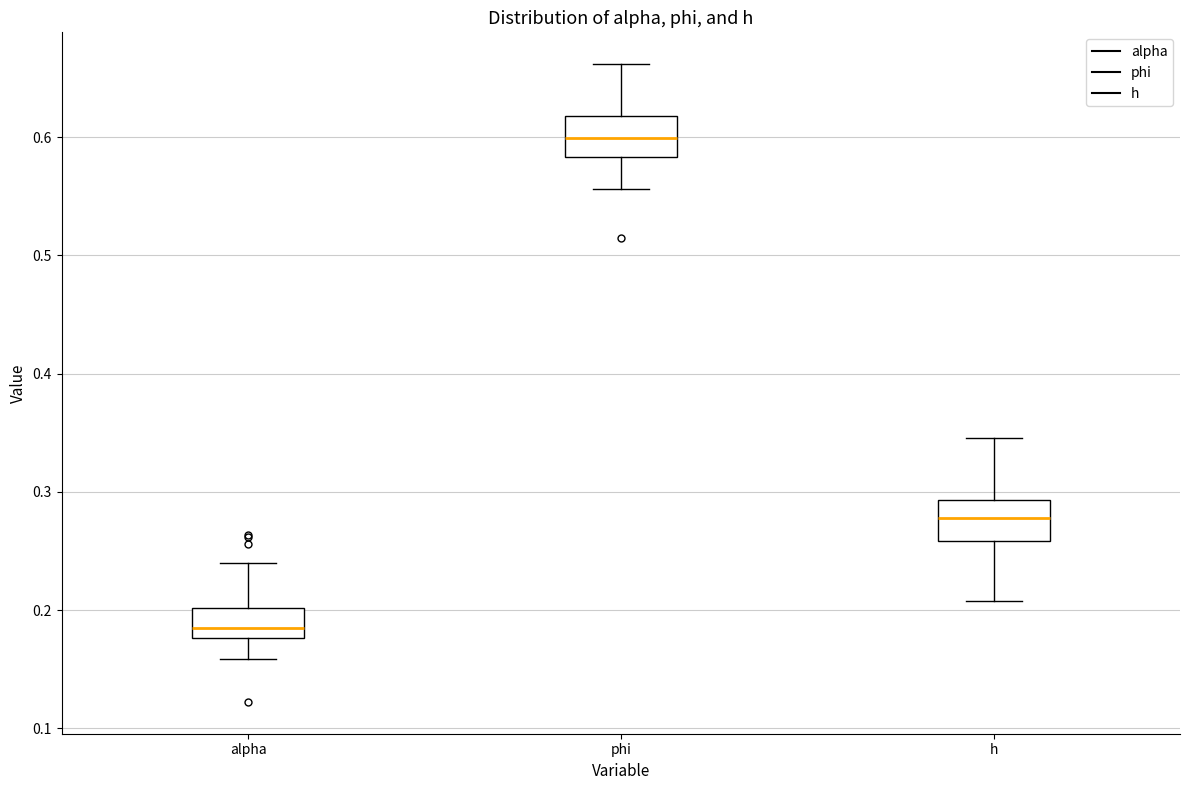

Where is the upper edge of the box for phi on the y-axis? The values are not printed on the chart, so give them approximately, as read against the axis.

0.62